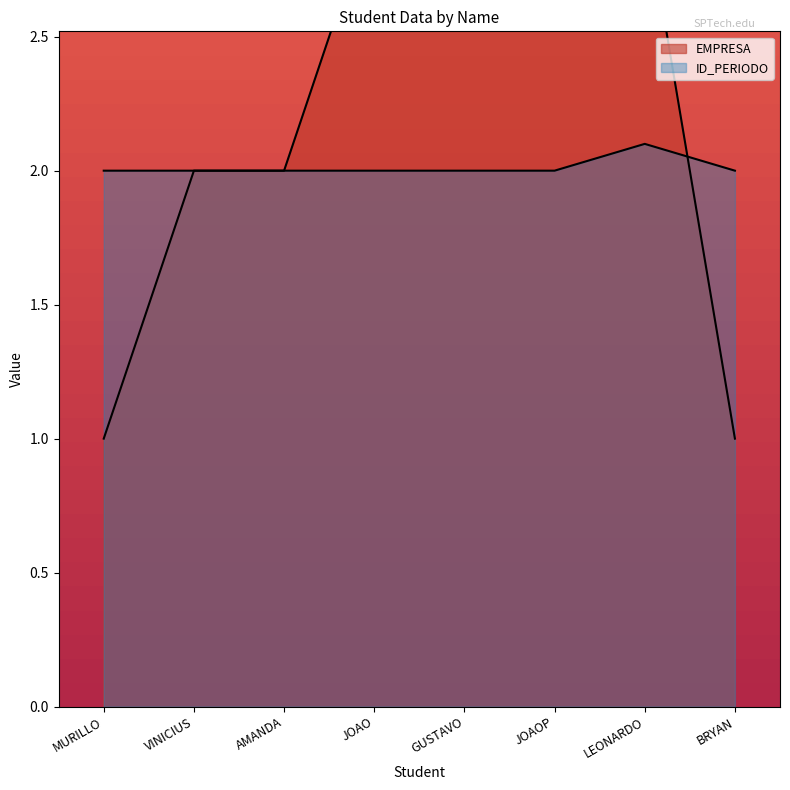

How many times do ID_PERIODO and EMPRESA cross each other?

1